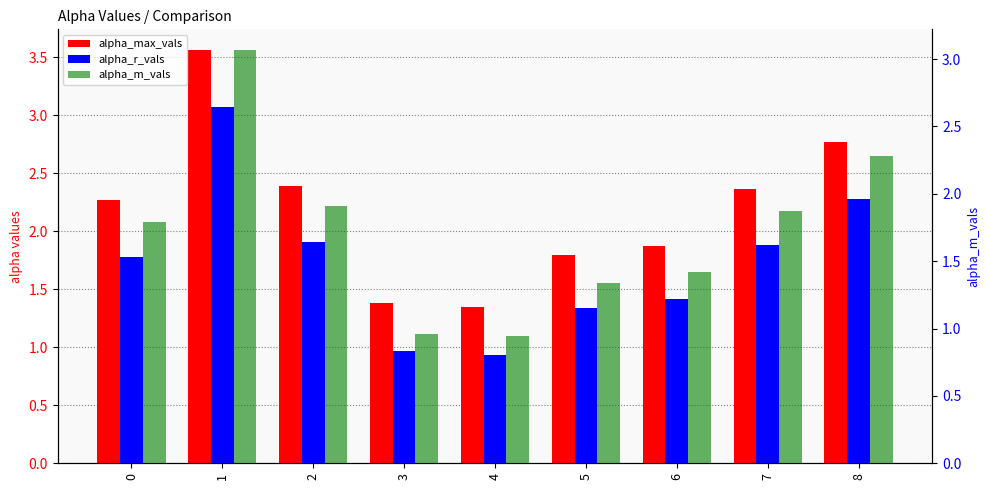

What is the value of the alpha_max_vals bar at the 2nd from the left?

3.6